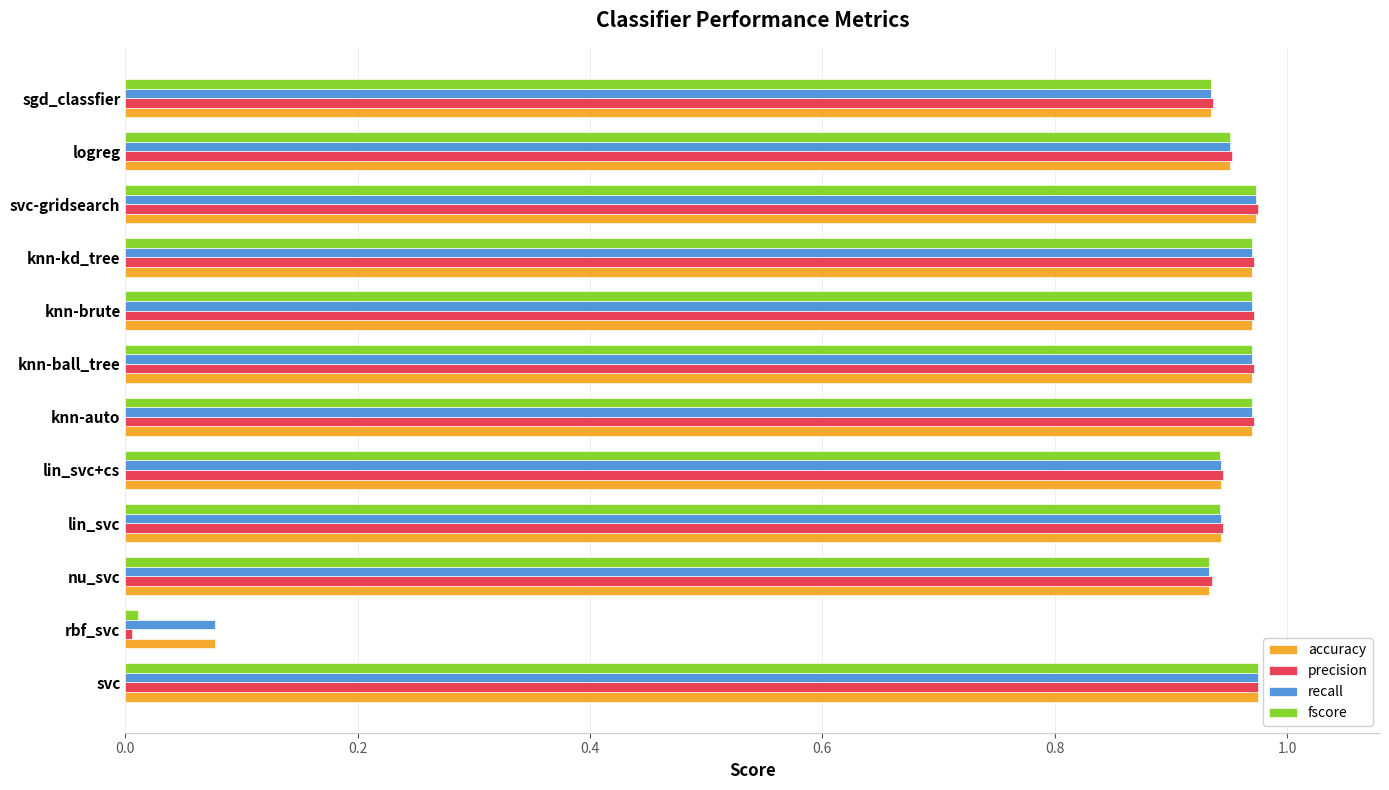

What are all the series names shown in the legend?

accuracy, precision, recall, fscore